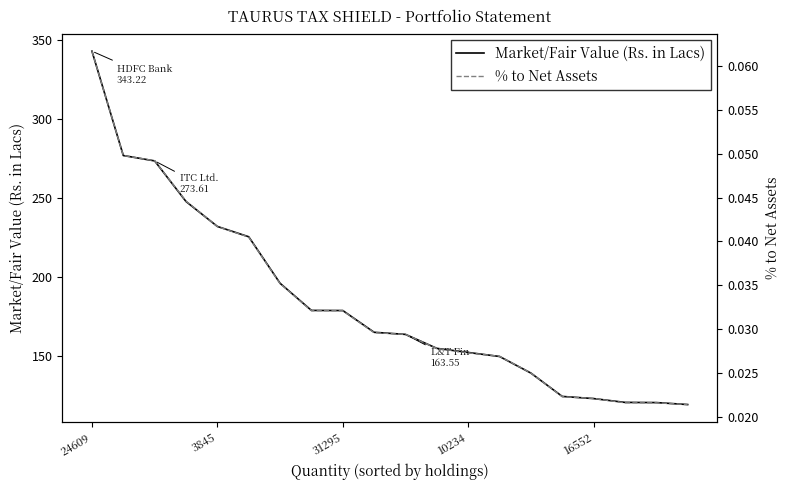

Between 5 and 9, which is larger?

5